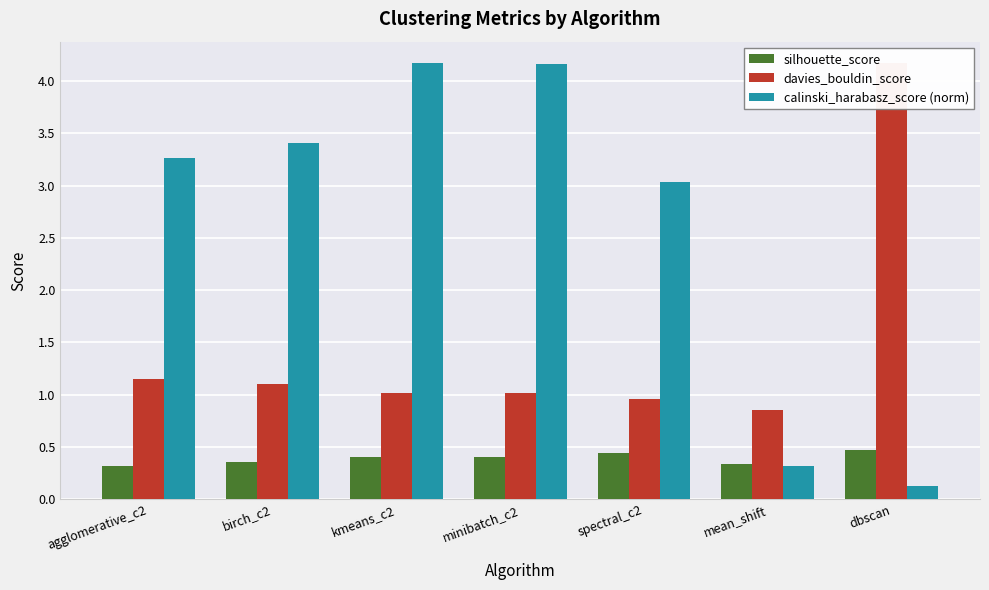

How many silhouette_score values are between 0 and 1?

7